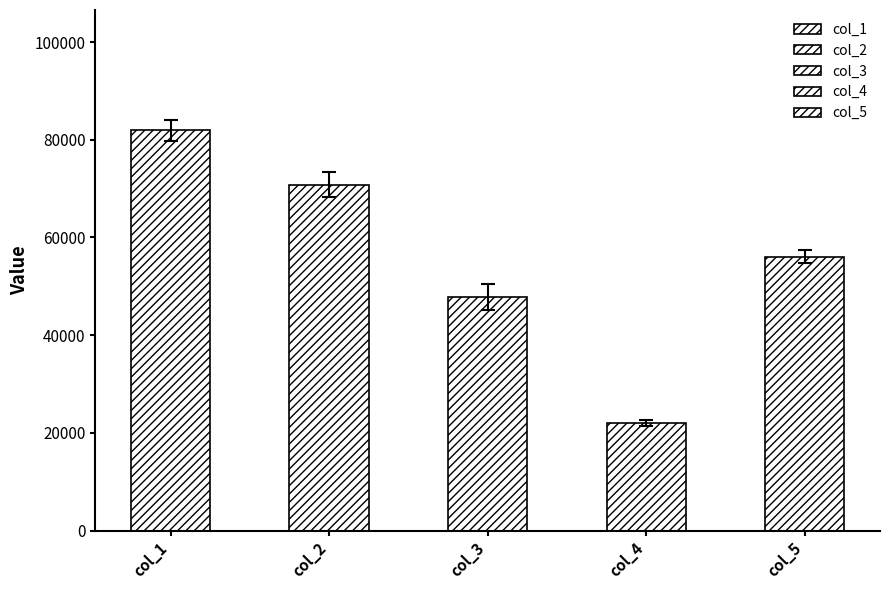

Which series has the largest total across all categories?

col_1